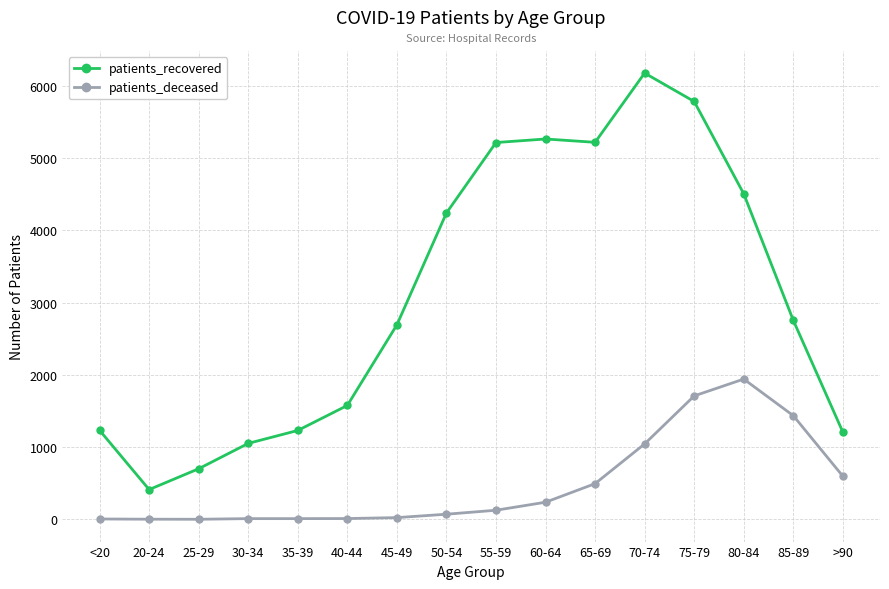

True or false: patients_deceased and patients_recovered intersect in this chart.

False